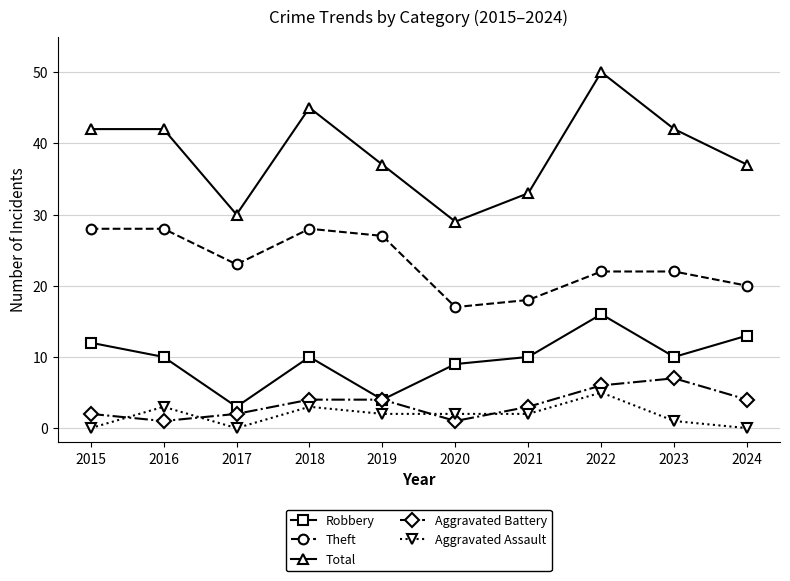

What is the minimum value for Total?

29